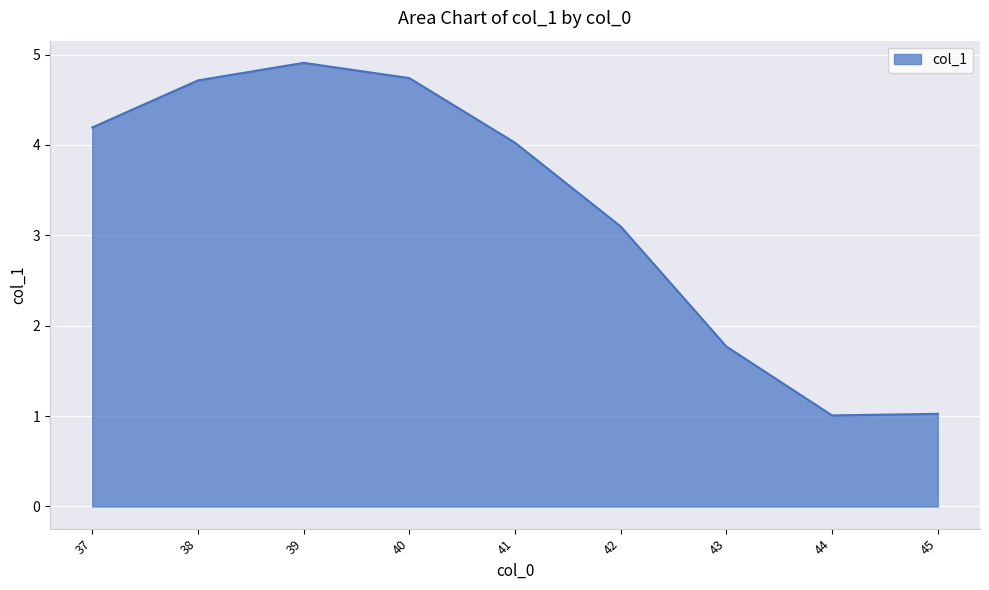

The value at 40 is 2.0. True or false?

False